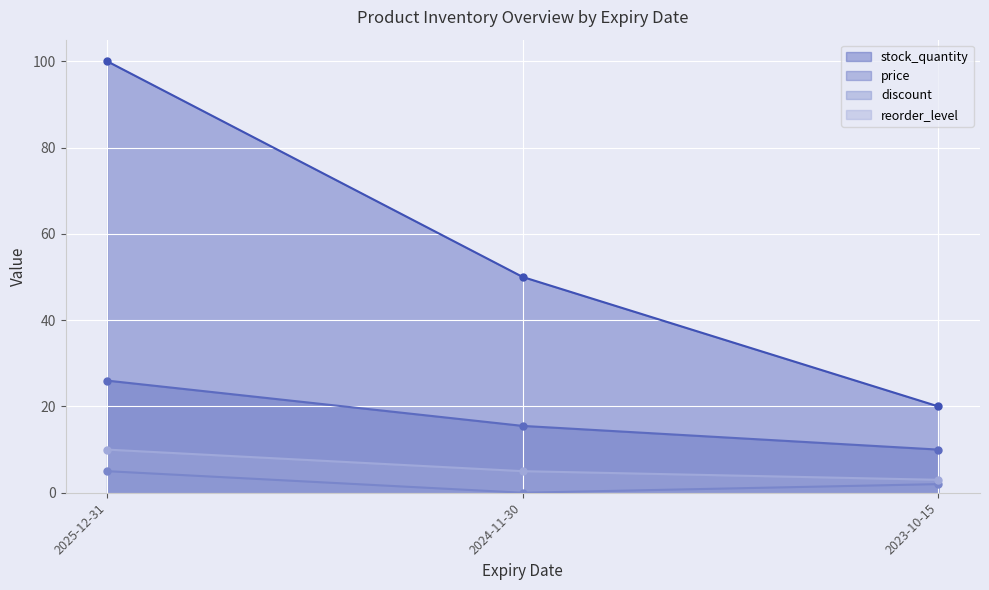

The reorder_level series shows 5.0 at 2024-11-30. True or false?

True